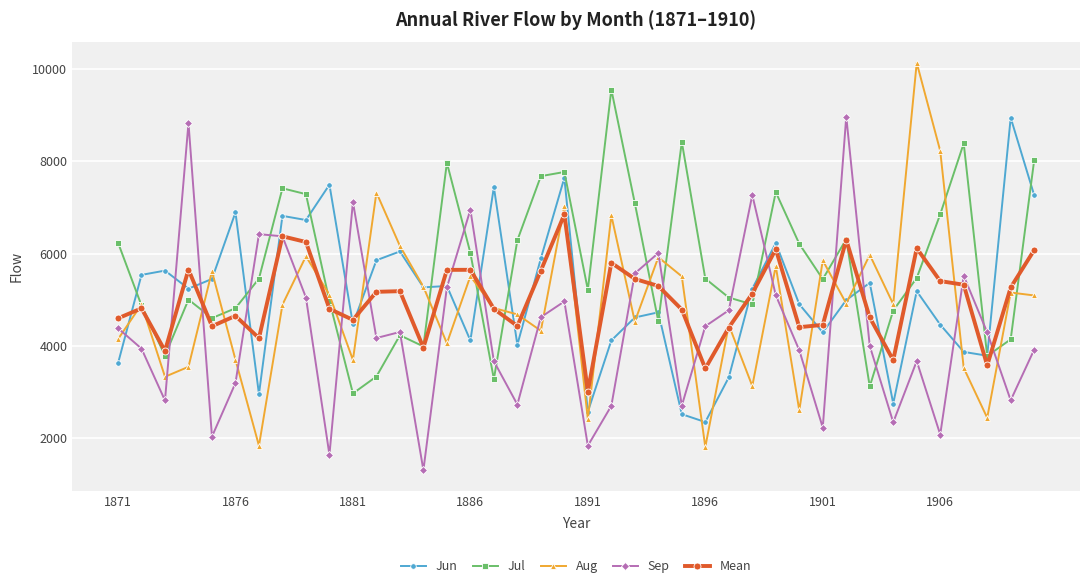

How many lines are shown in the chart?

5